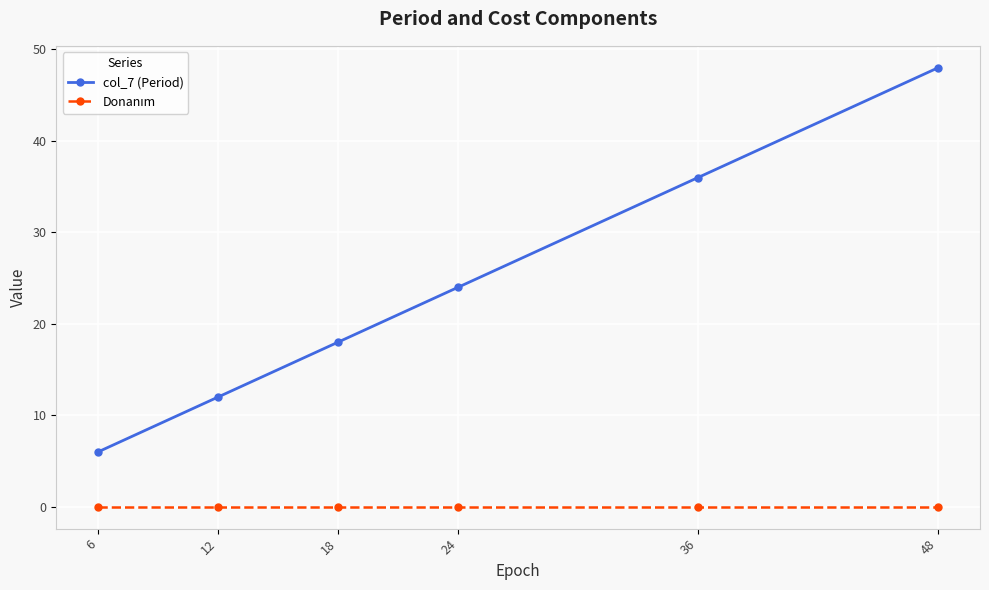

What is the highest value of the col_7 (Period) series?

48